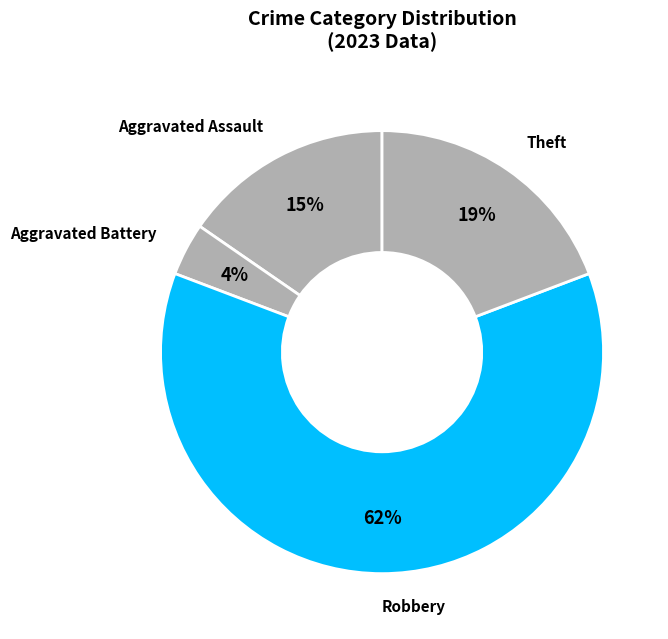

Is Aggravated Assault the majority of the pie?

No